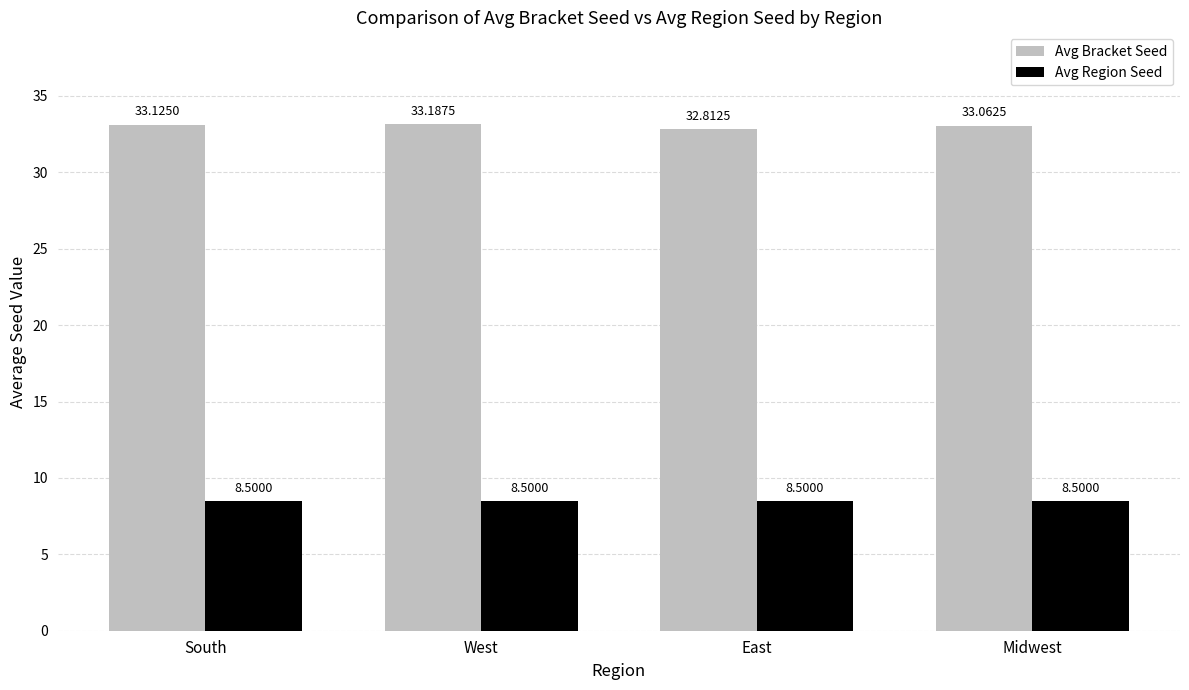

At how many categories does at least one series exceed 23?

4